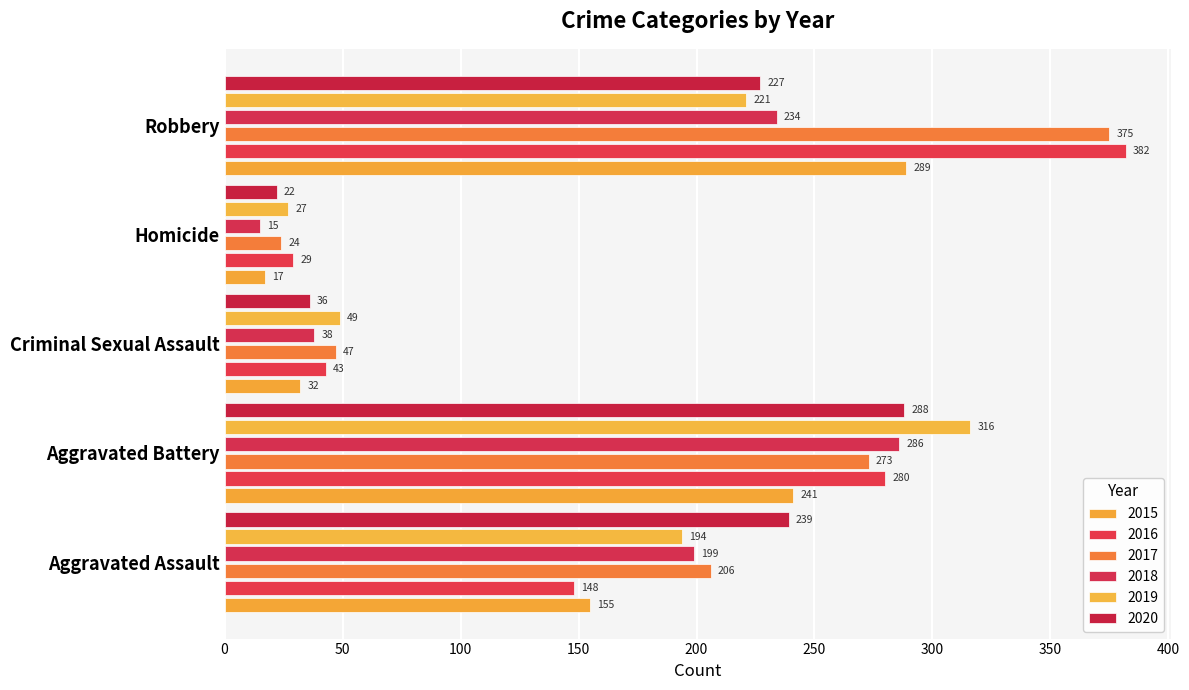

What is the total value across all series at Criminal Sexual Assault?

245